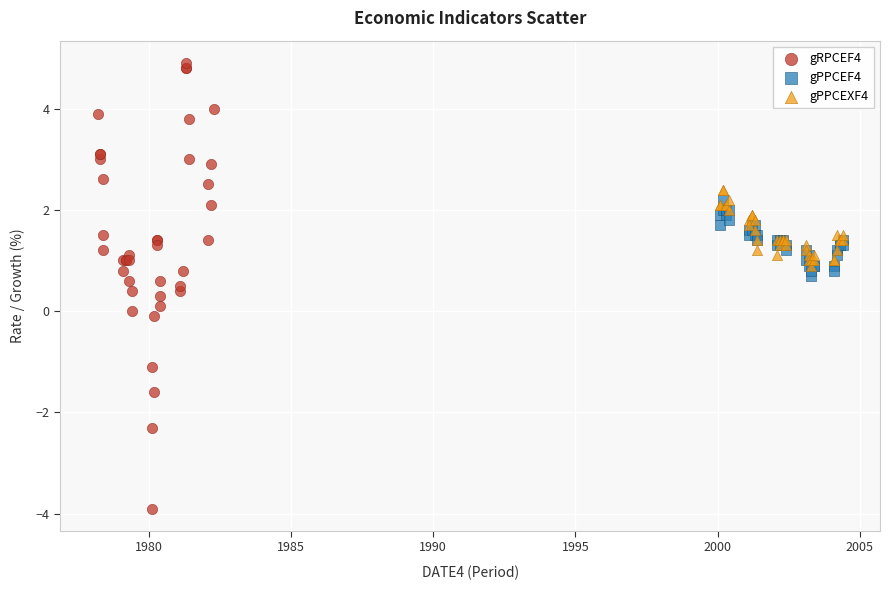

Which series has the widest spread of Y values?

gRPCEF4